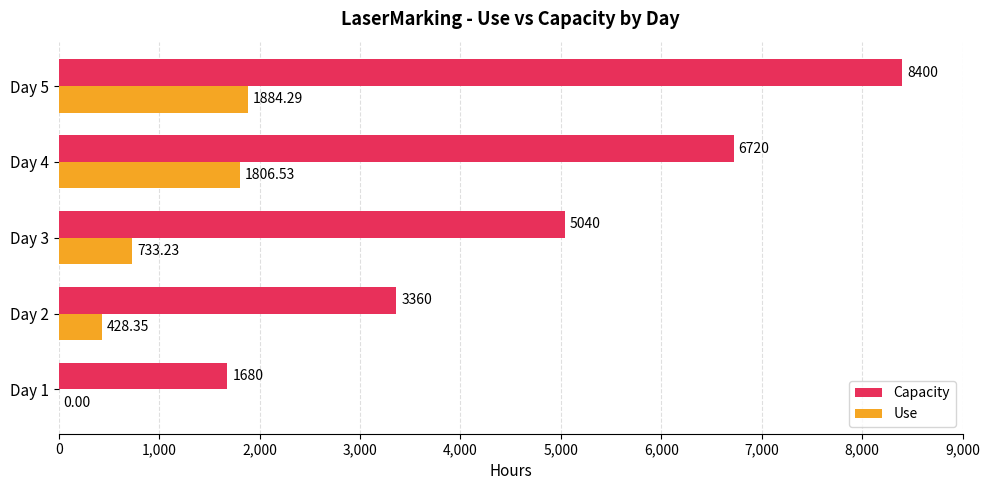

Which series has the largest total across all categories?

Capacity